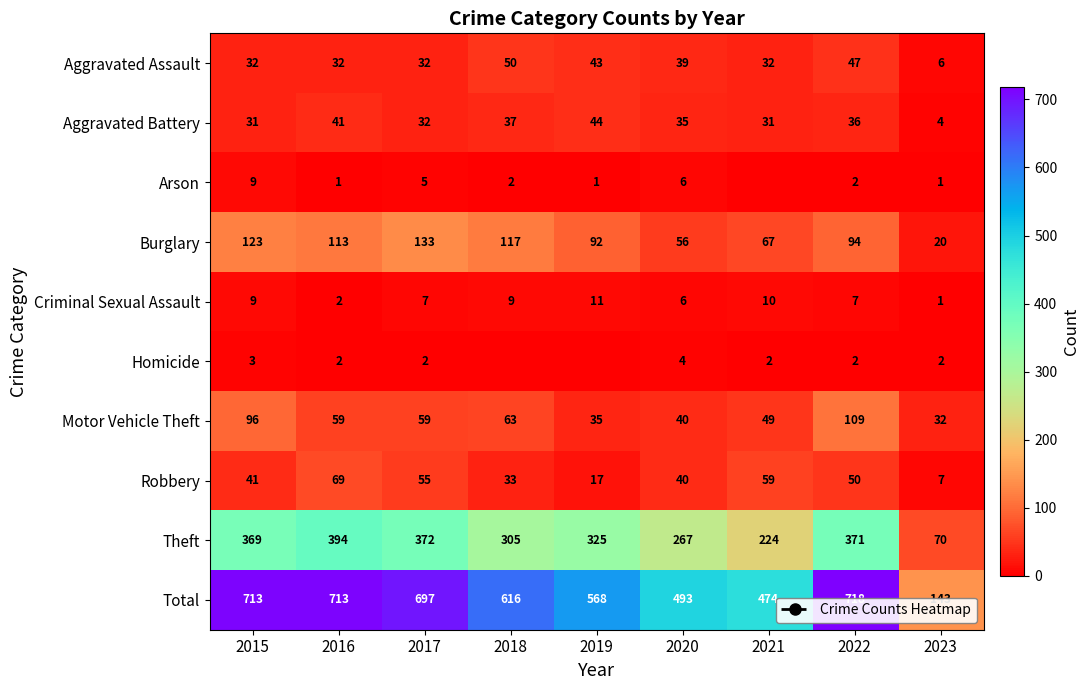

Which category has the highest value in the Aggravated Assault series?

2018